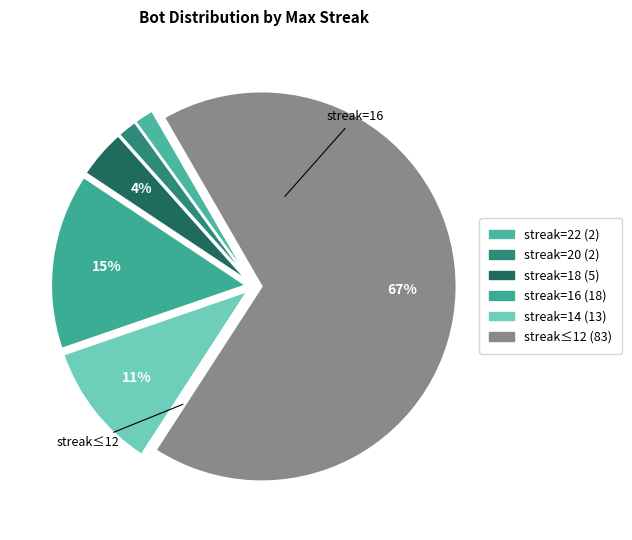

How many slices are in this pie chart?

6